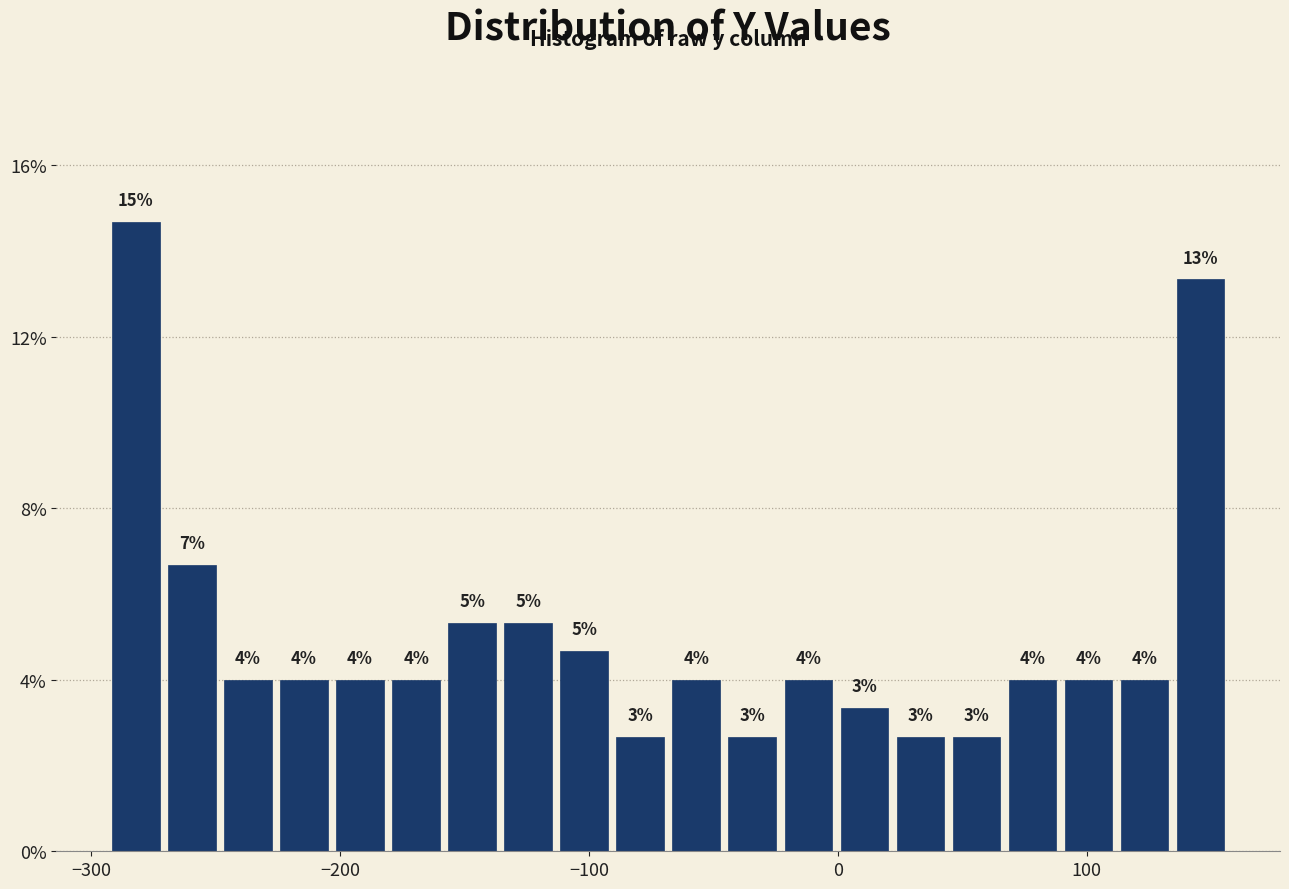

Around what value on the x-axis is the tallest bar? Give the approximate position of its centre, as read against the axis.

-280